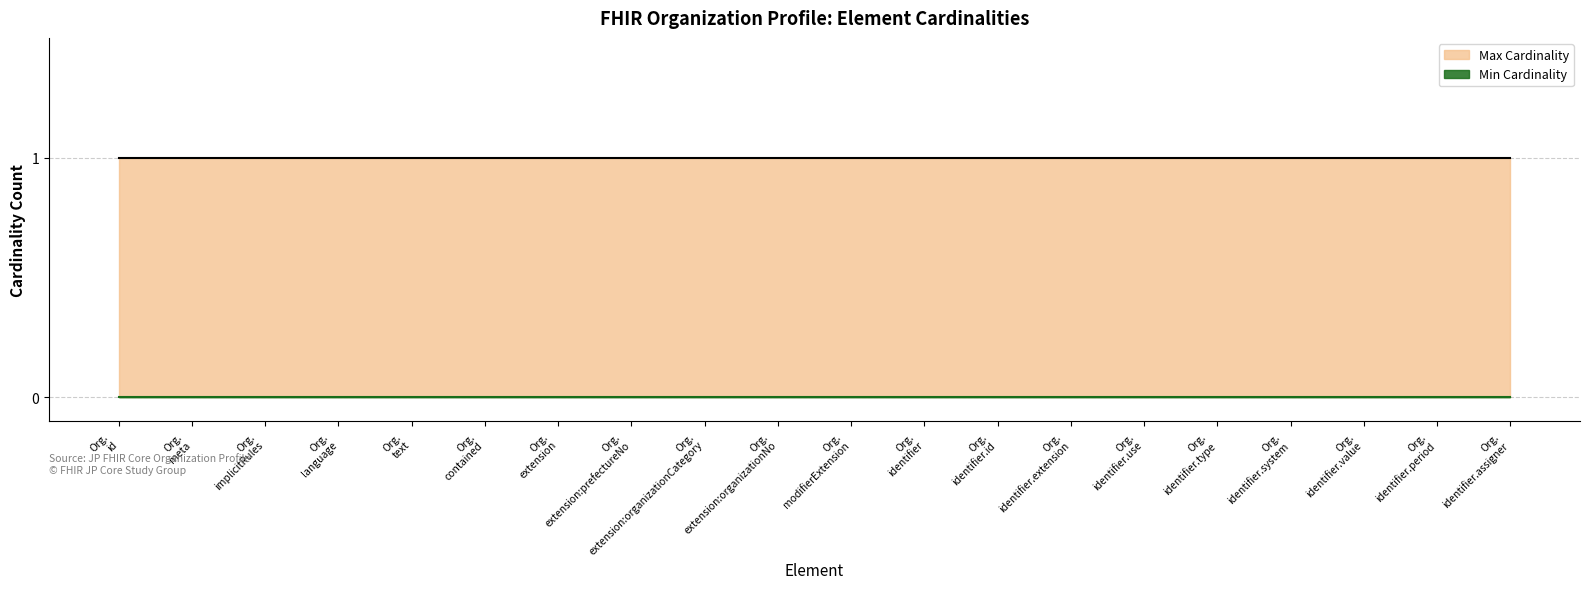

True or false: Max Cardinality has a value of 1 at Organization.identifier.period.

False